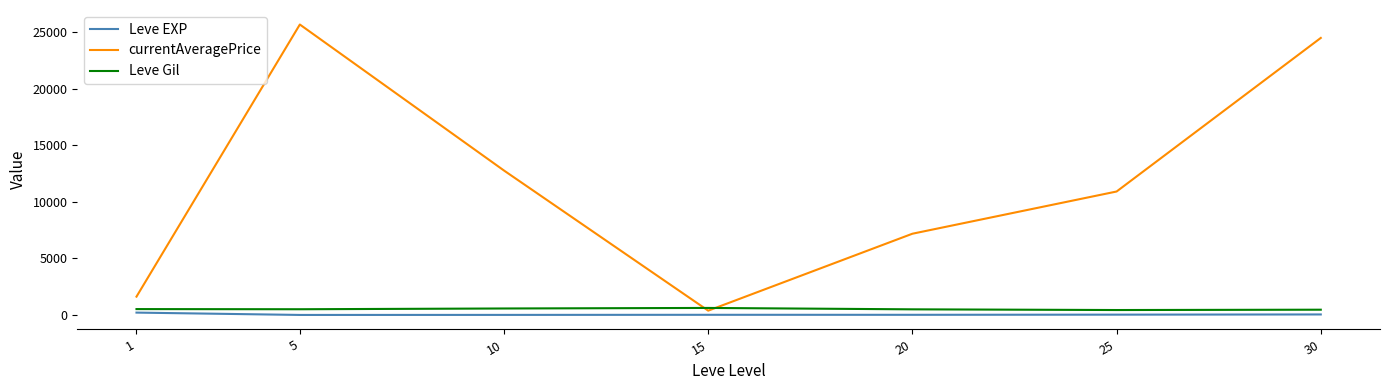

List the series in order of their peak value, lowest first.

Leve EXP, Leve Gil, currentAveragePrice